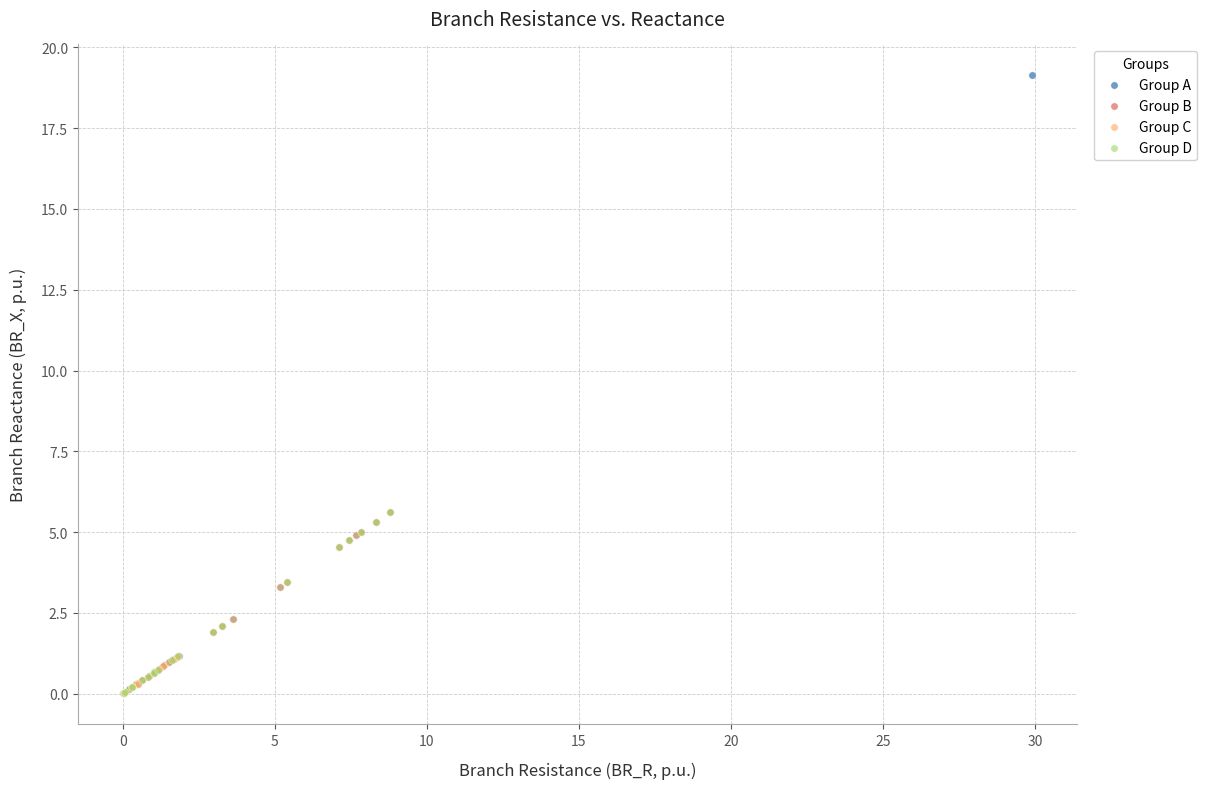

Which series reaches the maximum Y coordinate?

Group A